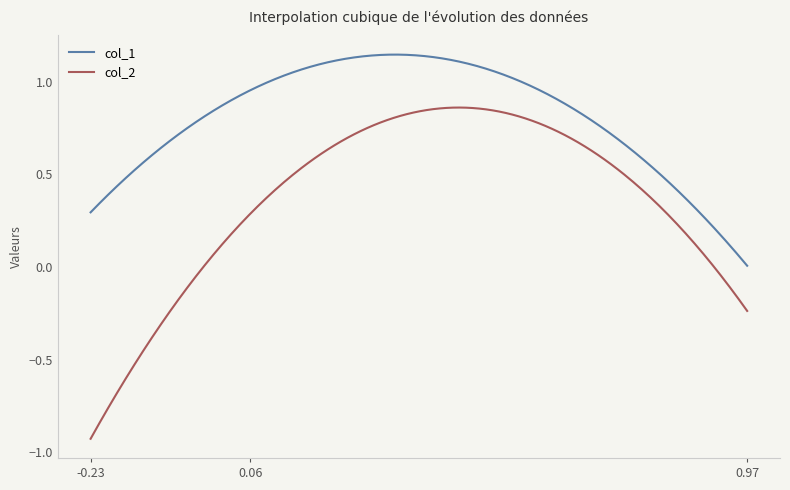

Which series has the widest spread of values?

col_2